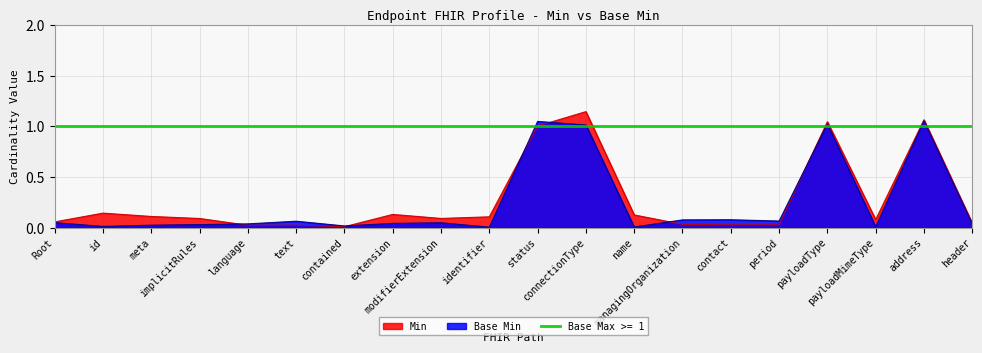

How many times do Min and Base Min cross each other?

6